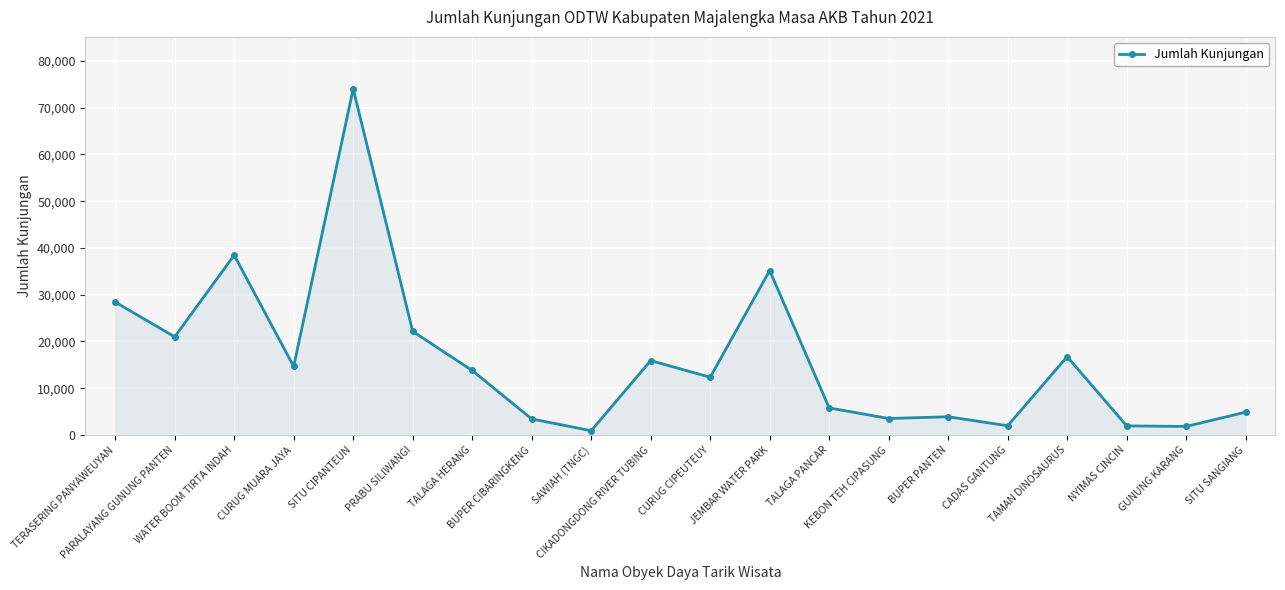

What is the difference between the maximum and second lowest values?

72178